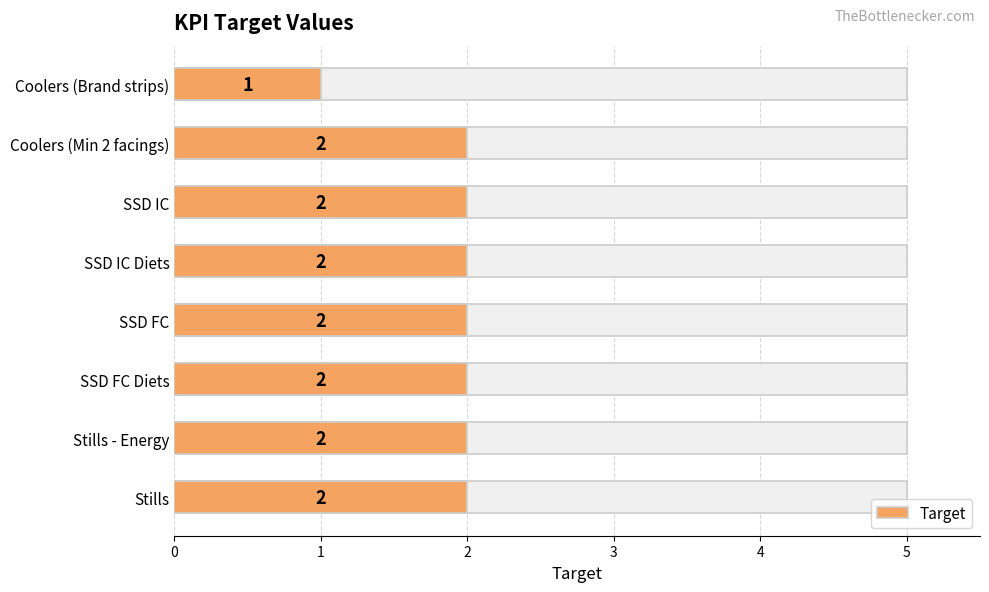

Reading left to right, what are all the values shown in this chart?

1	2	2	2	2	2	2	2